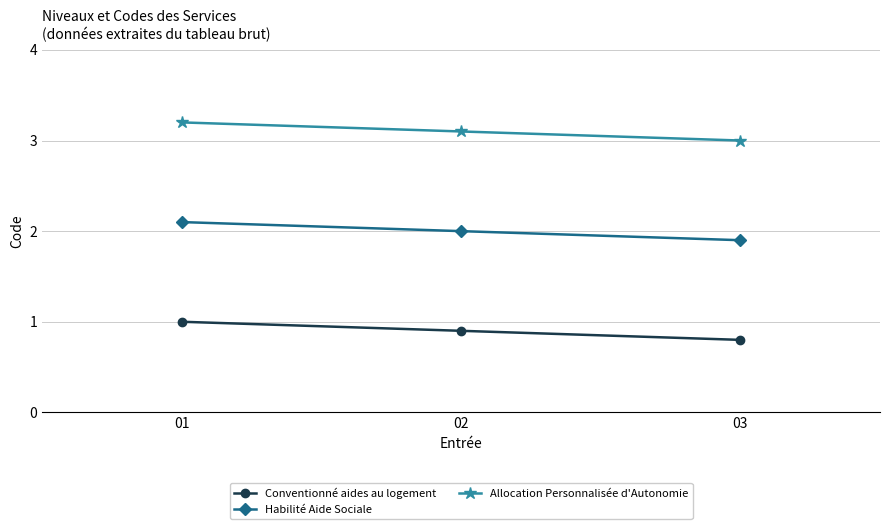

Is it true that Habilité Aide Sociale equals 2.8 at 03?

False